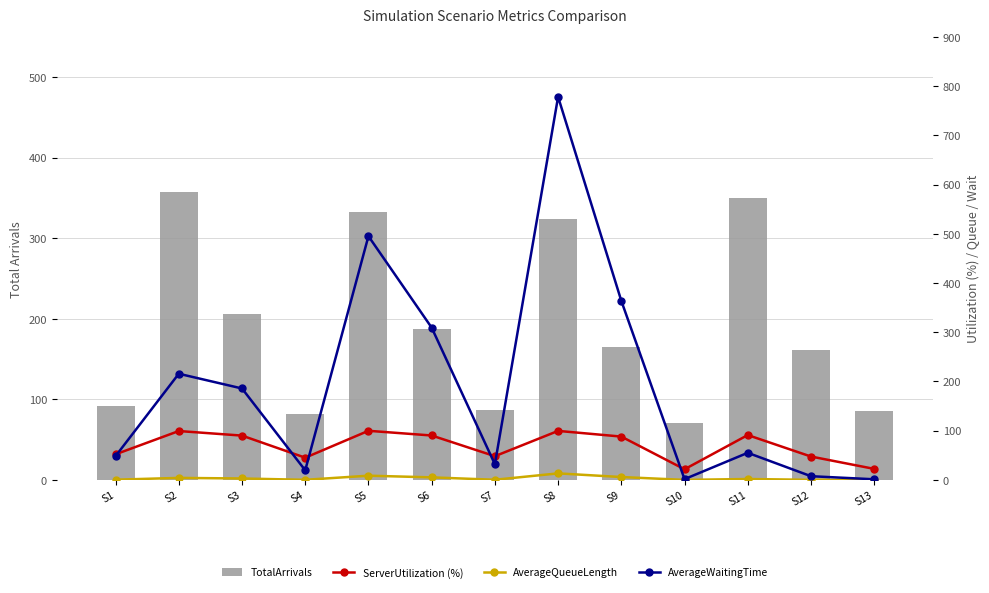

What is the value of the TotalArrivals bar at the 10th from the left?

71.0